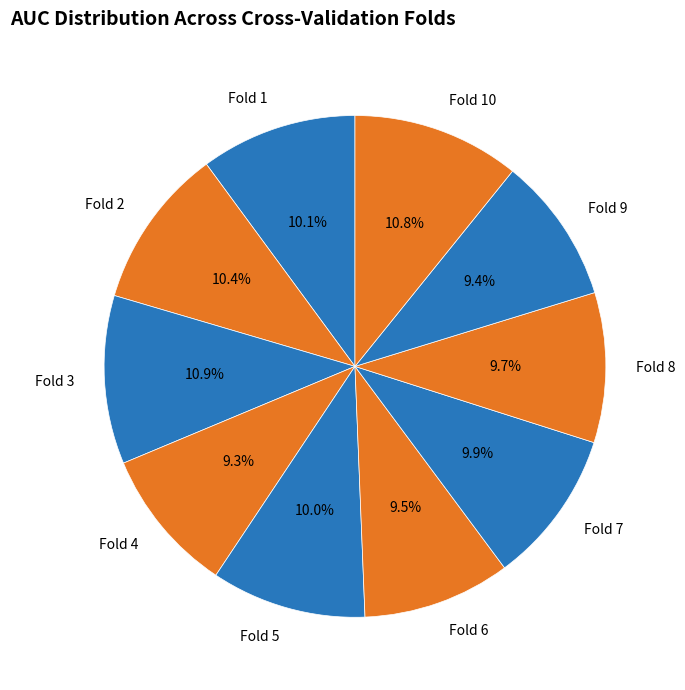

What portion of the pie excludes Fold 4?

90.7%